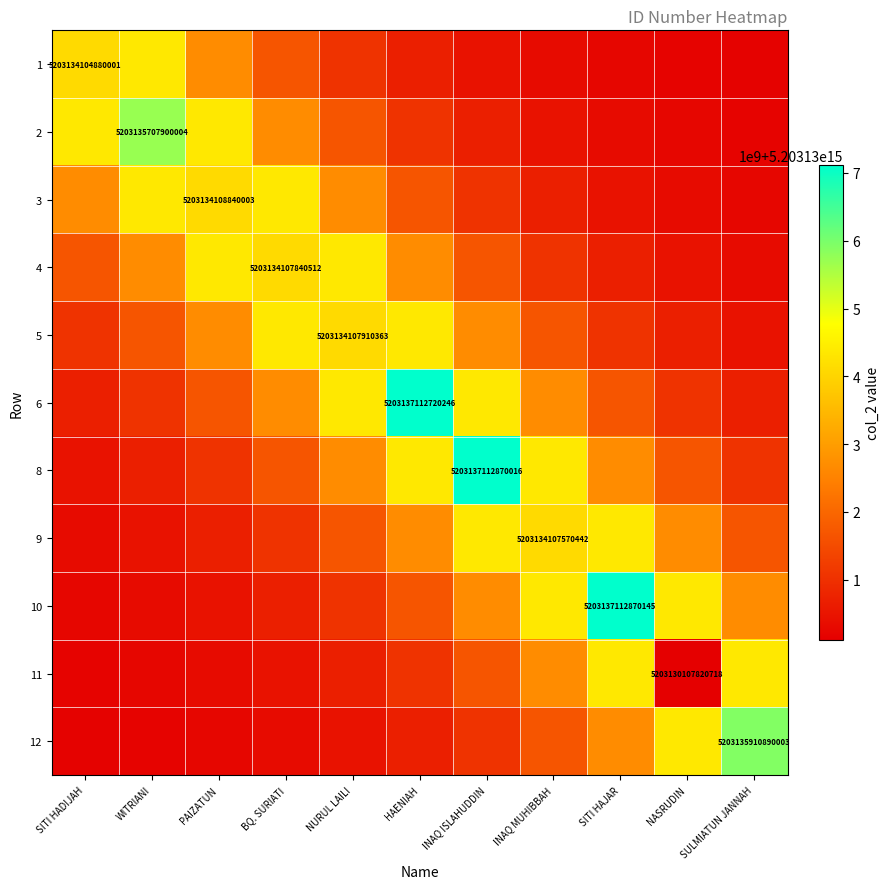

What is the smallest value displayed?

5203130107820718